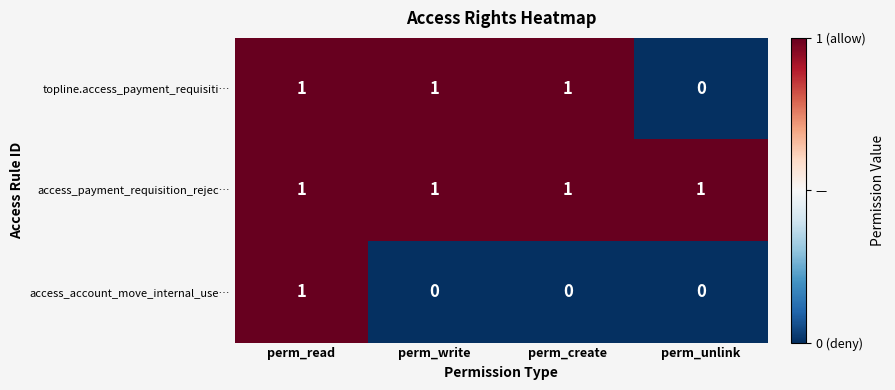

How many distinct data groups are displayed?

3